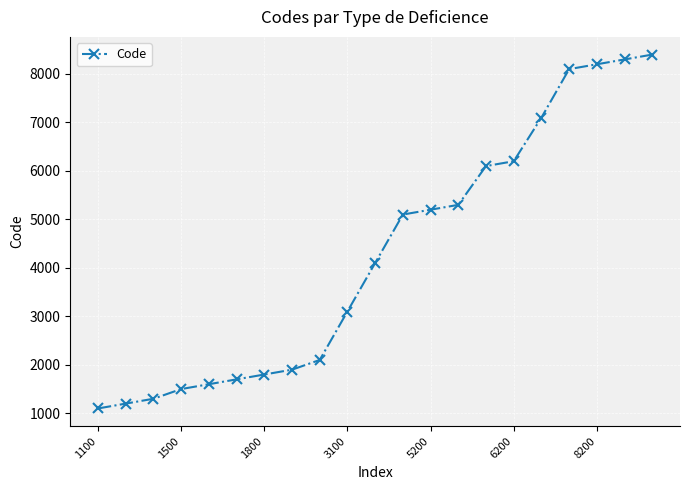

What is the value of the 12th point from the left?

5100